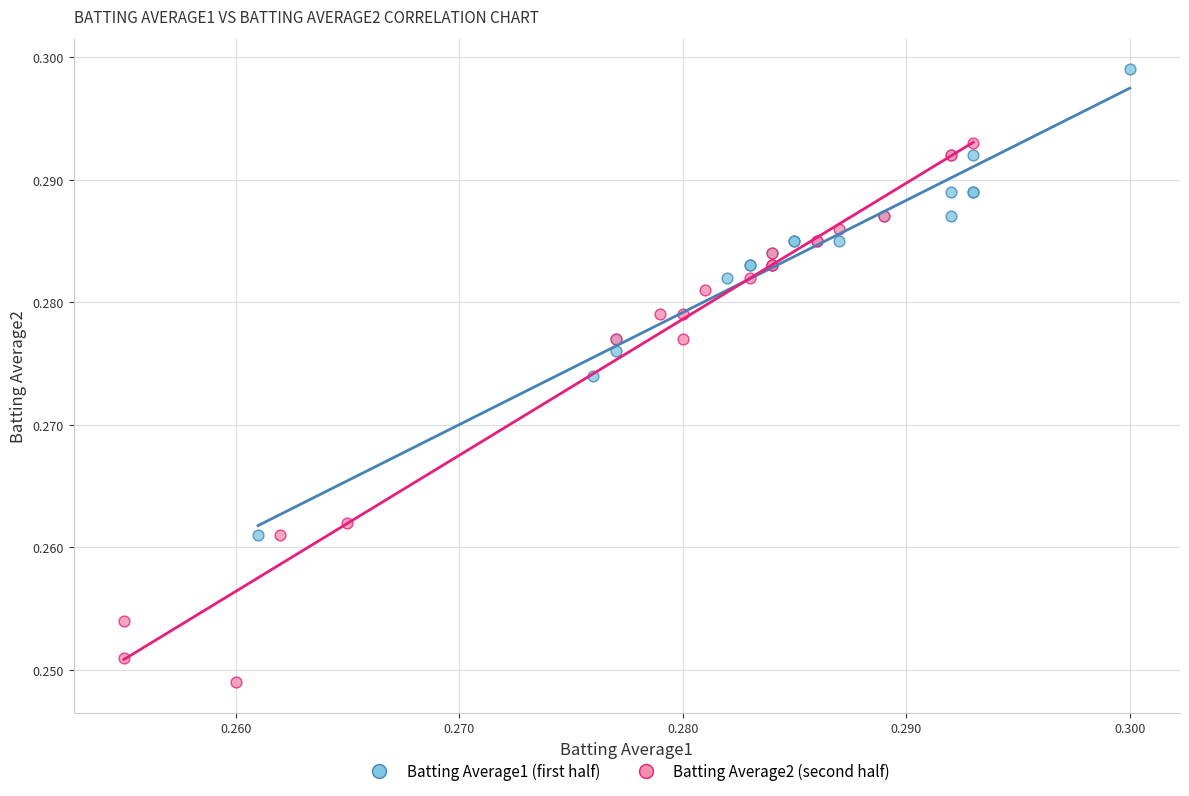

Which series reaches the maximum Y coordinate?

Batting Average1 (first half)